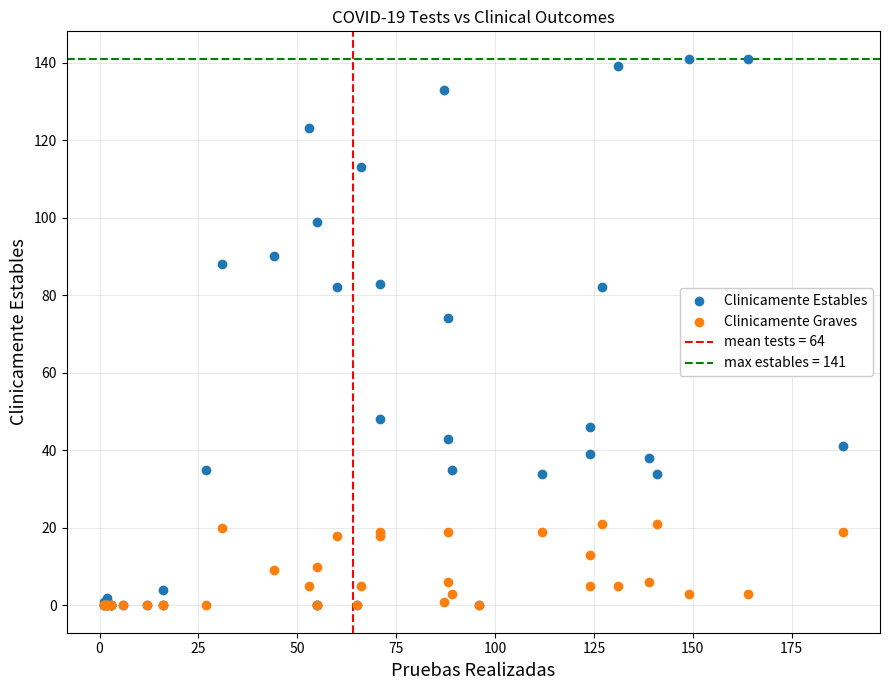

In the Clinicamente Estables series, what Y value is closest to 70?

74